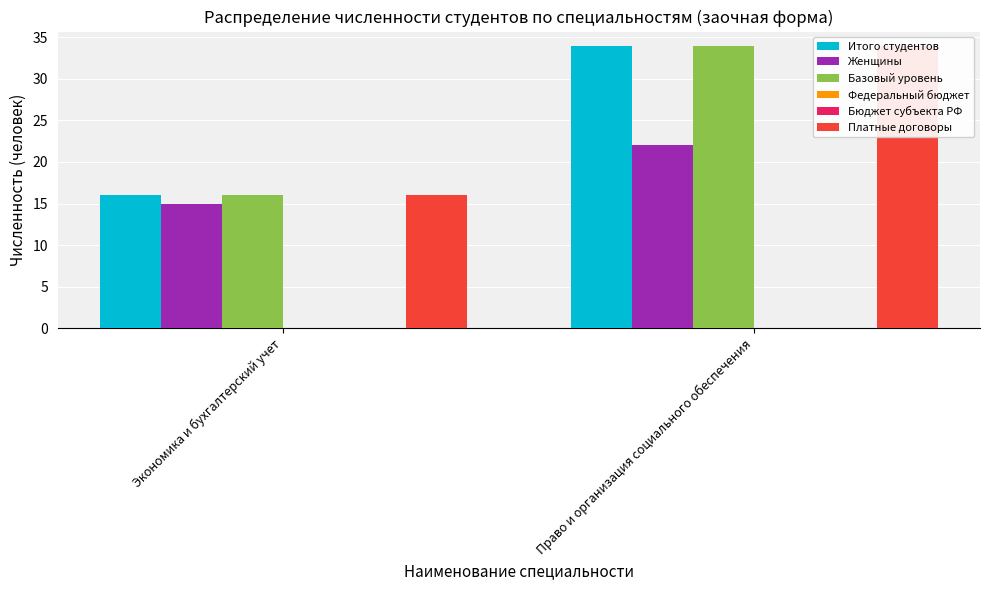

How many bars are there in total?

12